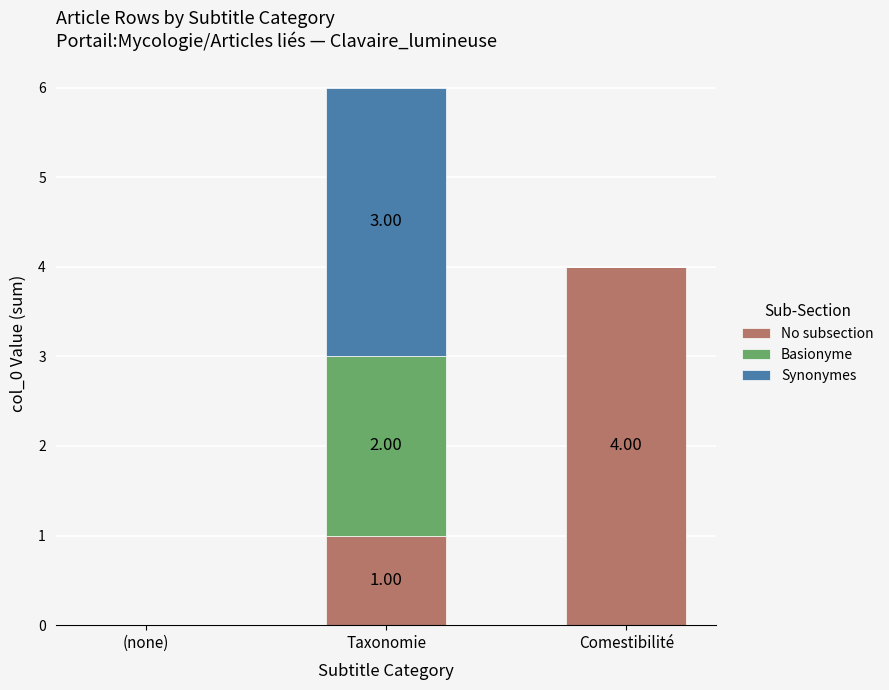

What is the sum of the No subsection values at (none) and Comestibilité?

4